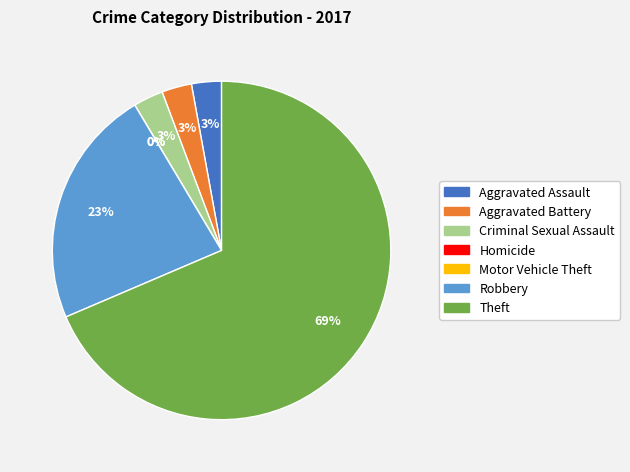

To the nearest percent, what is the average slice percentage?

14%